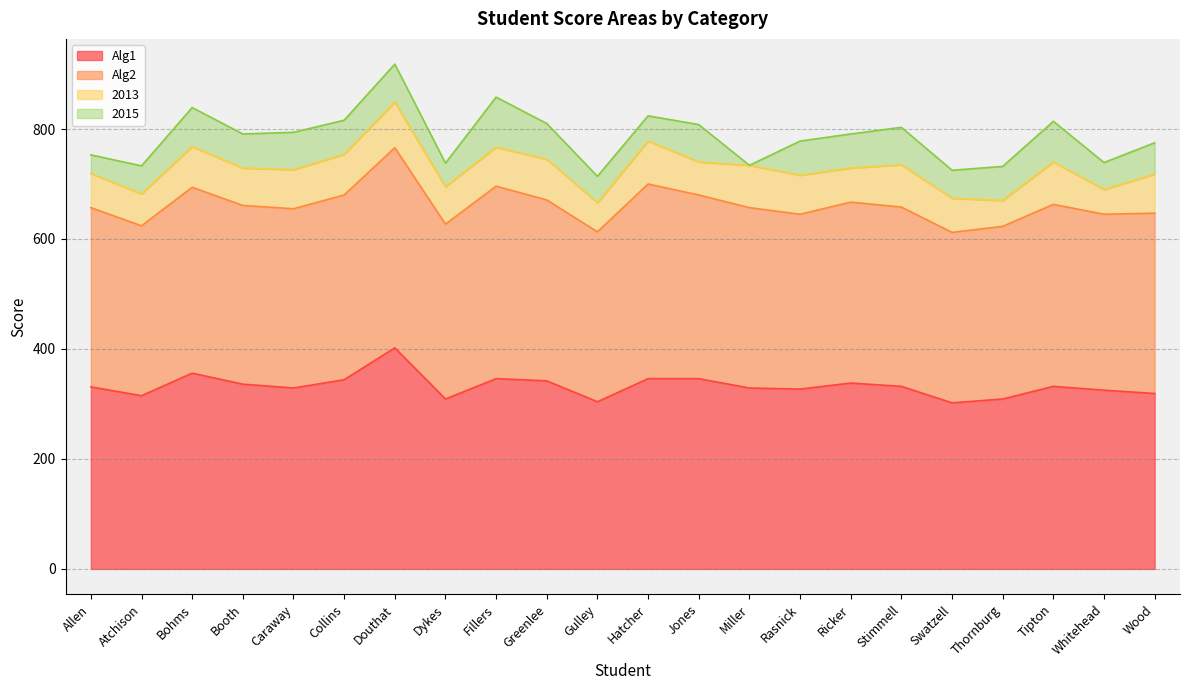

What value does the 2013 series have at Collins, to the nearest 5?

75